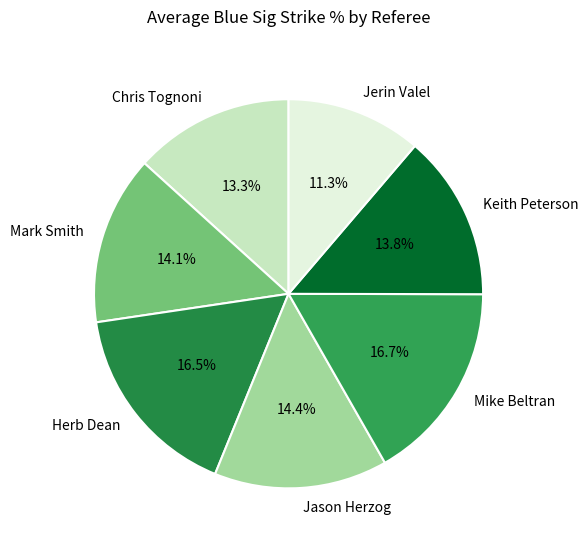

Approximately how many times larger is the value at Mike Beltran compared to Jerin Valel?

1.5